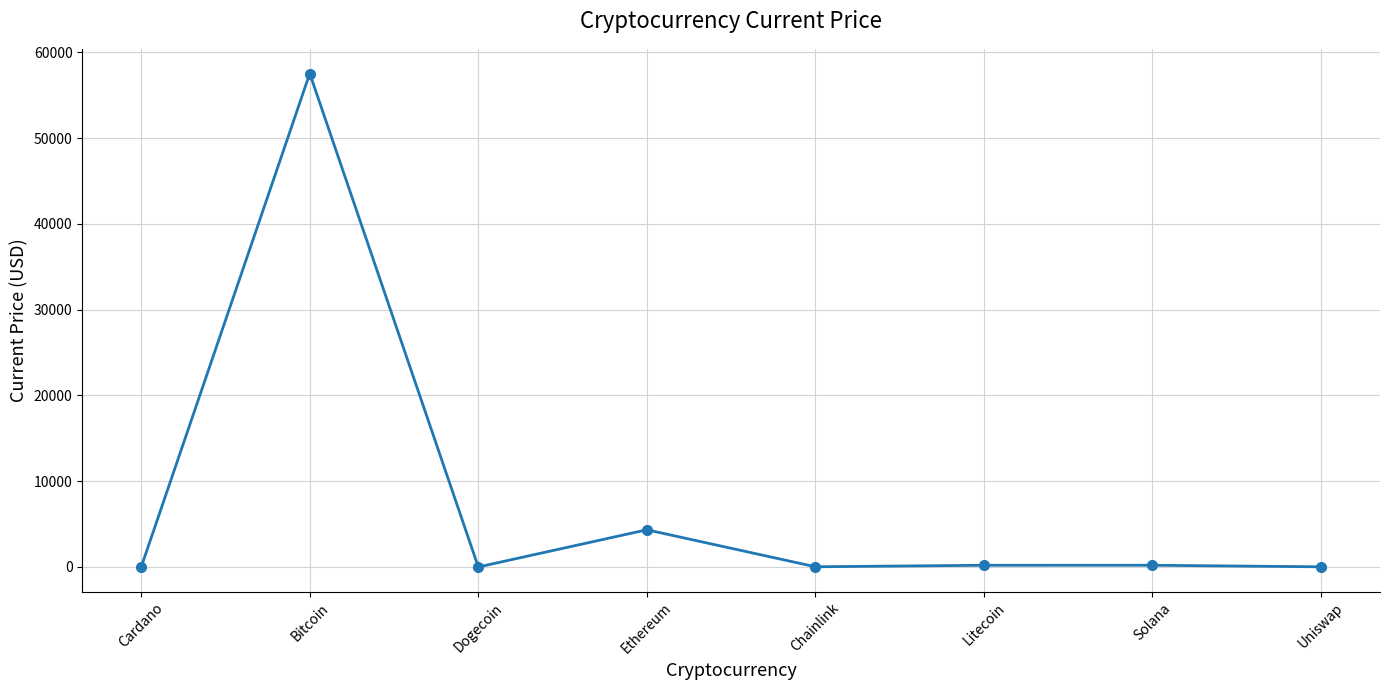

Is it true that the value at Chainlink is 24.9?

True